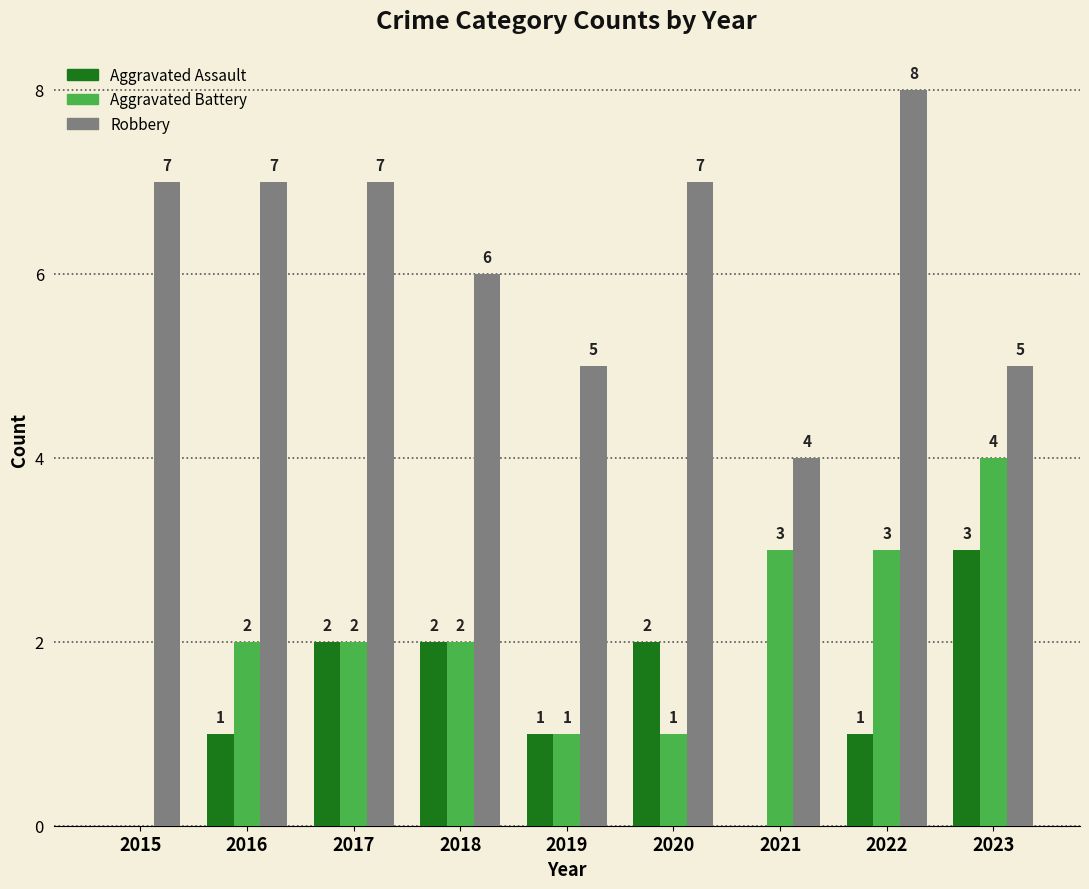

What are all the series names shown in the legend?

Aggravated Assault, Aggravated Battery, Robbery